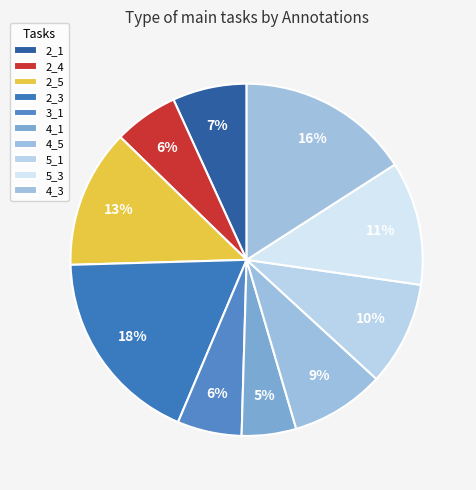

To the nearest percent, what is the difference between the largest and smallest slice percentages?

13%